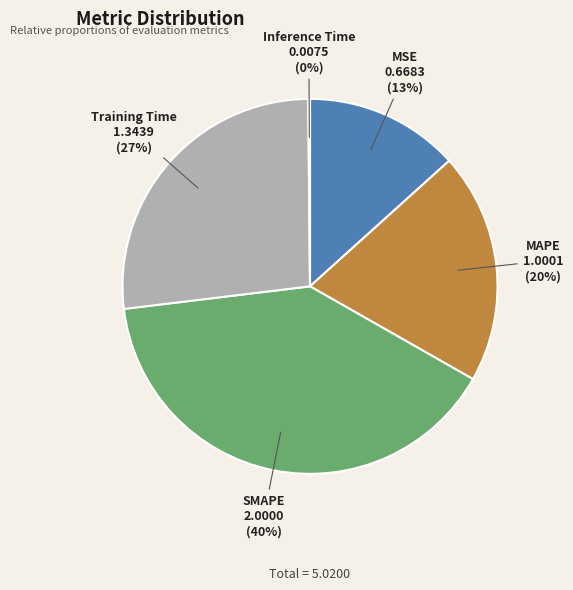

Is there a majority slice in this chart?

No